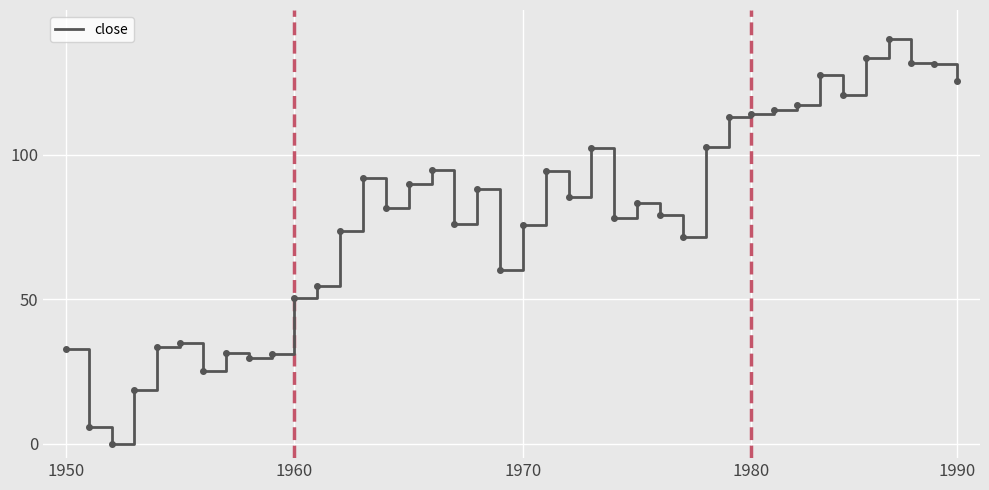

What is the difference between the maximum and minimum values?

140.0